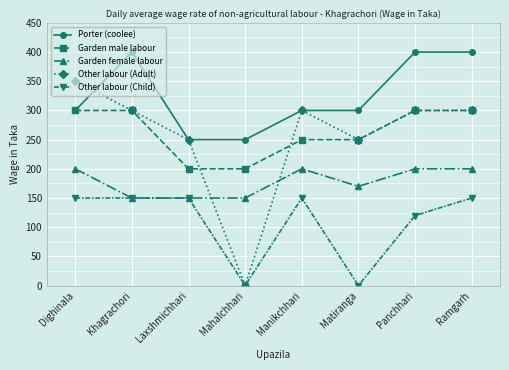

Between Mahalchhari and Matiranga, which series saw the biggest shift?

Other labour (Adult)